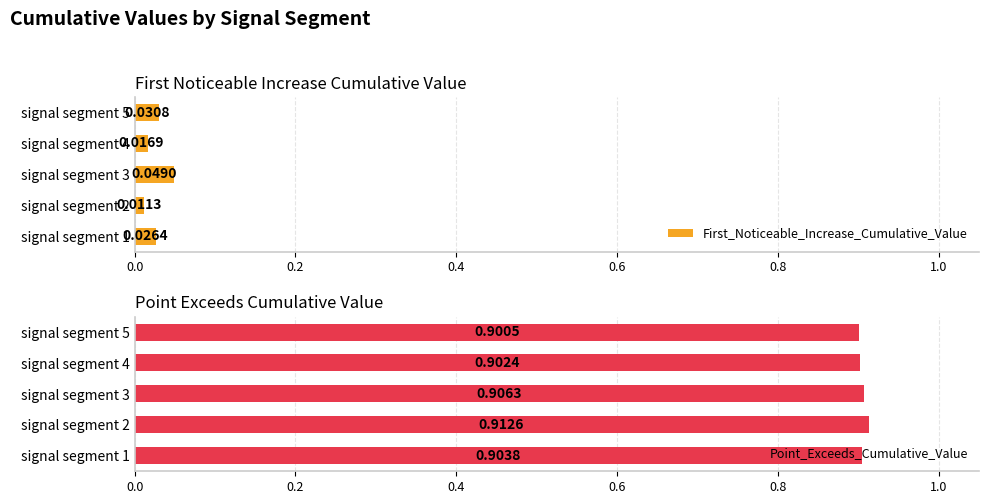

Reading right to left, transcribe all the data shown in this chart.

First_Noticeable_Increase_Cumulative_Value: 0.0	0.0	0.0	0.0	0.0
Point_Exceeds_Cumulative_Value: 0.9	0.9	0.9	0.9	0.9